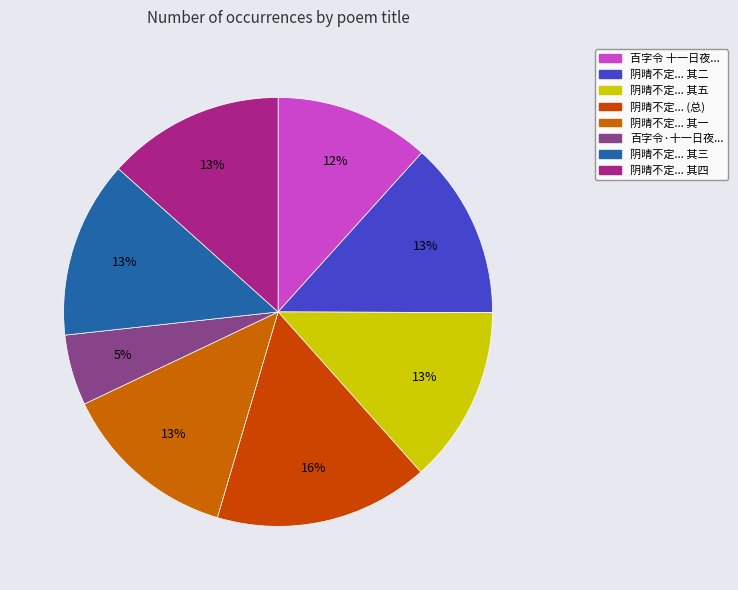

Count the number of slices in the pie.

8